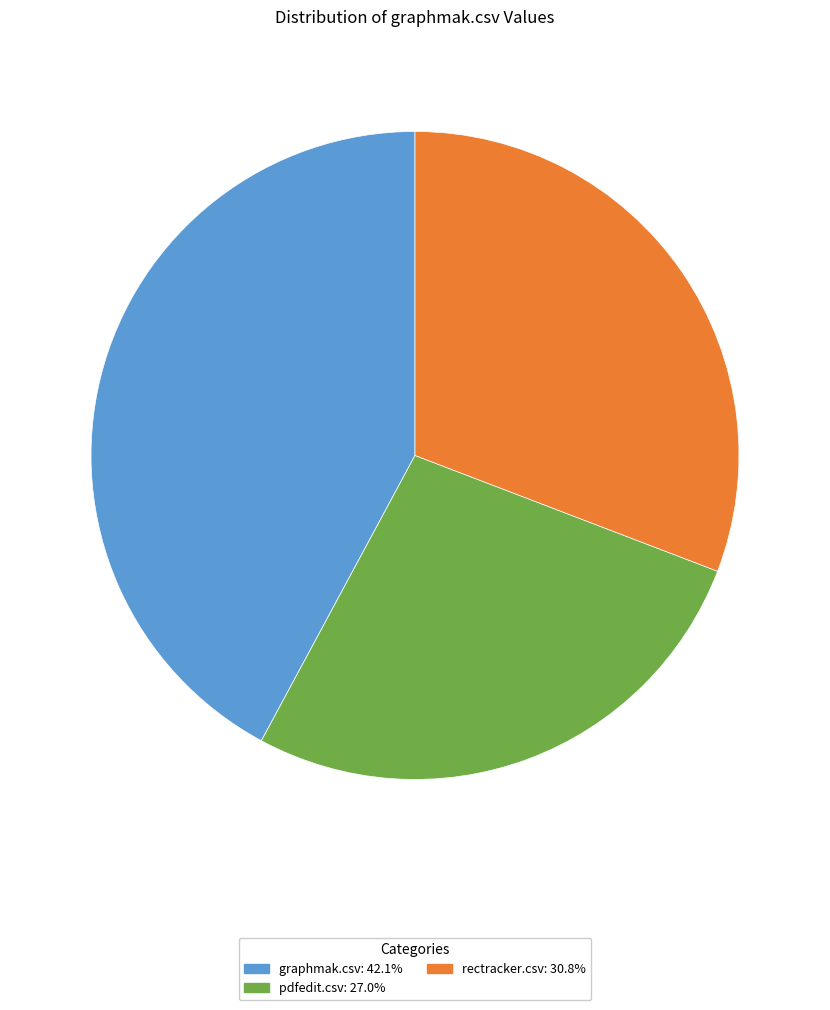

Between rectracker.csv and graphmak.csv, which is larger?

graphmak.csv